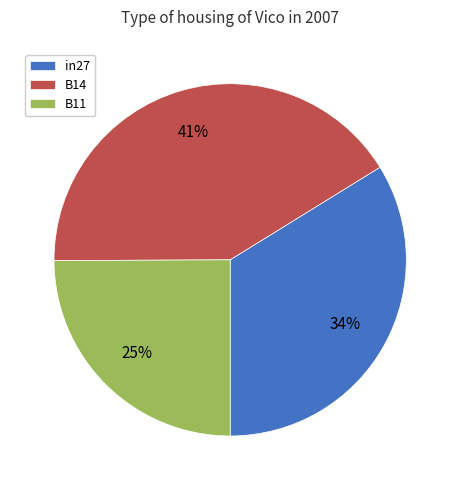

Combined, do B11 and B14 account for over 50%?

Yes